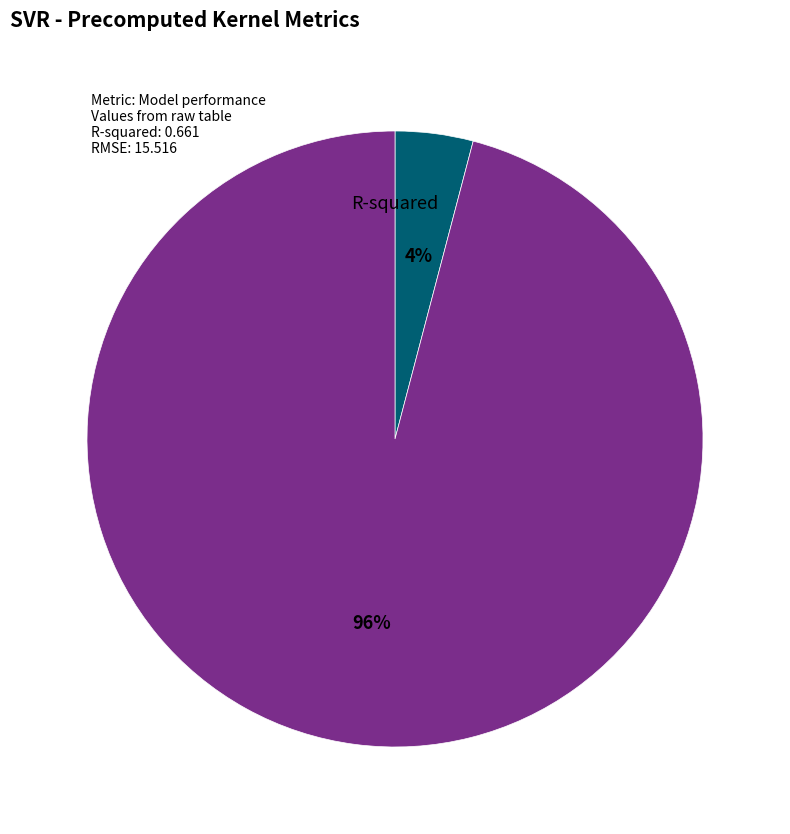

Does any single category account for the majority?

Yes